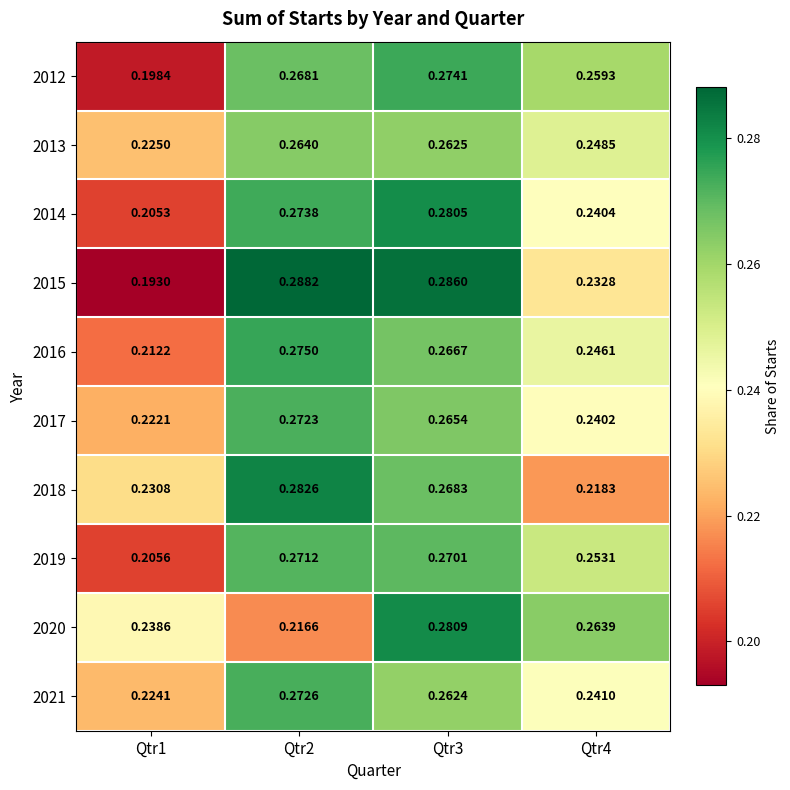

What is the total value across all series at Qtr3?

2.7